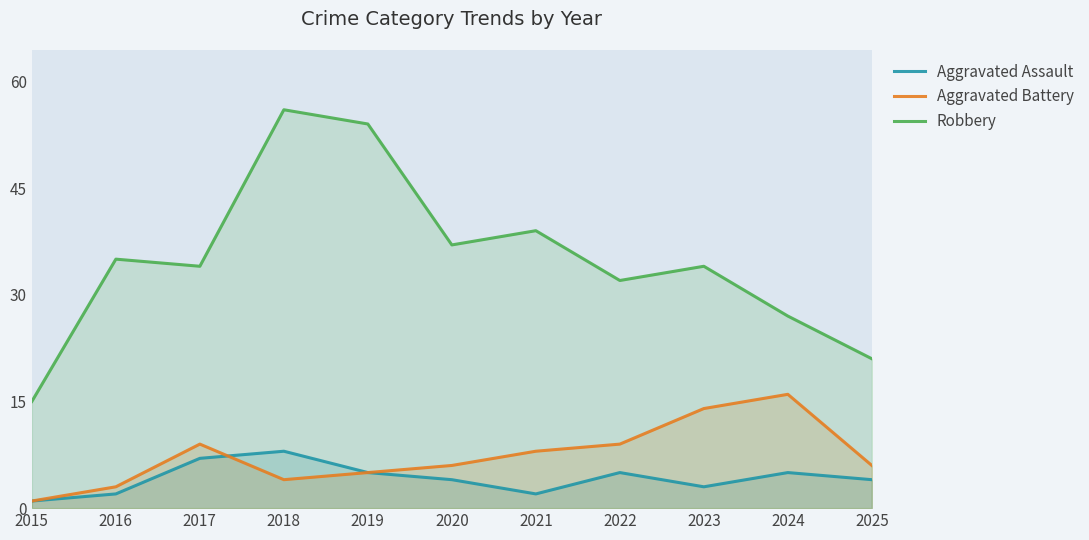

In Aggravated Assault, how many points are lower than both neighbors (excluding endpoints)?

2